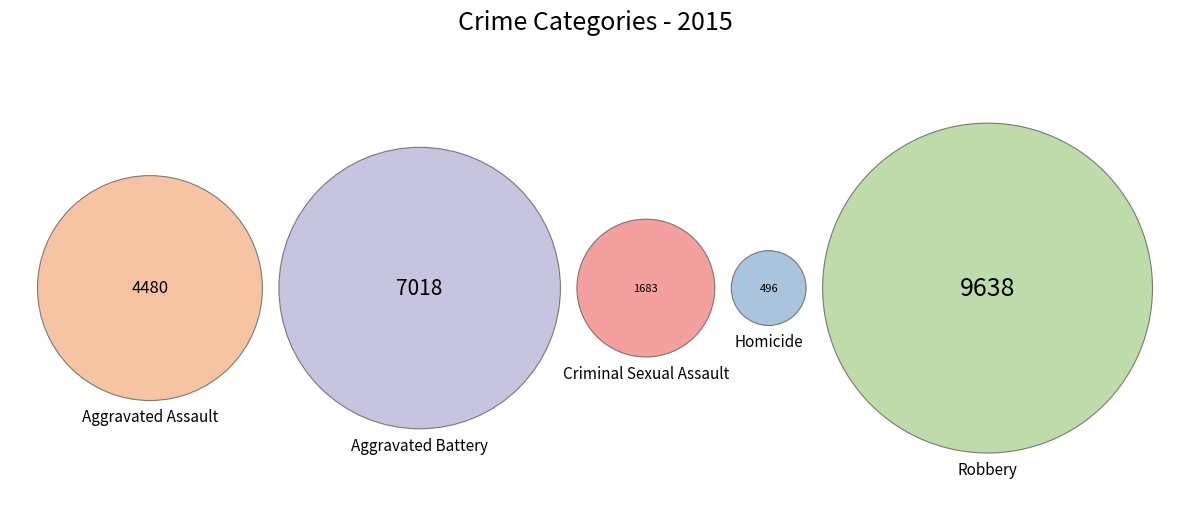

To the nearest percent, what percentage of the pie is Robbery?

41%